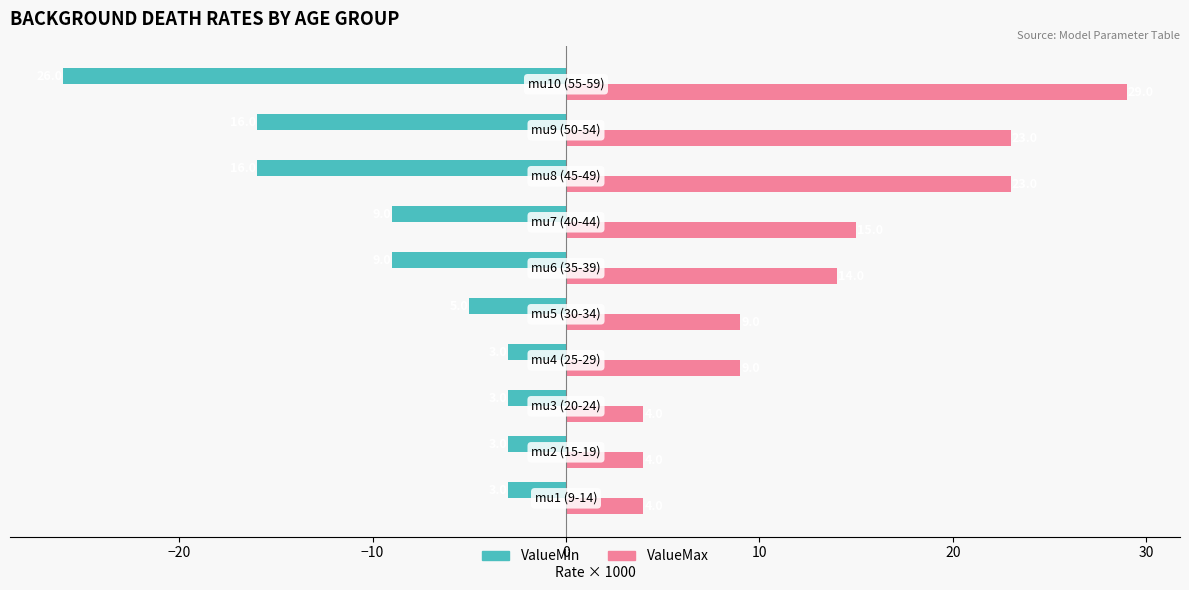

Rank the series by their maximum value, from highest to lowest.

ValueMax, ValueMin